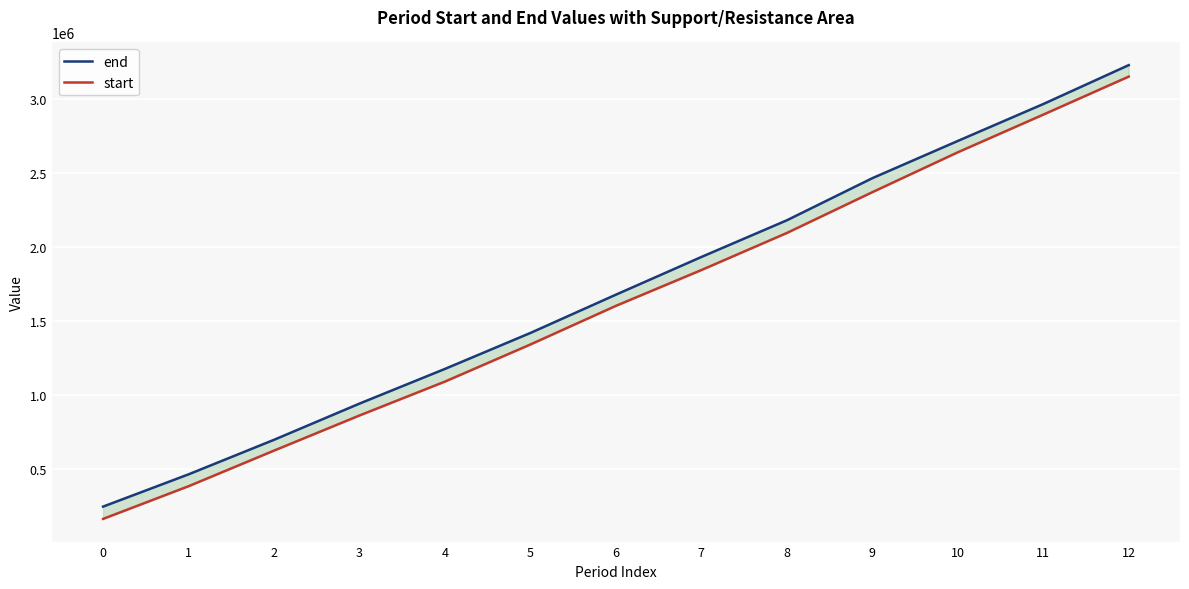

What is the highest value of the start series?

3151039